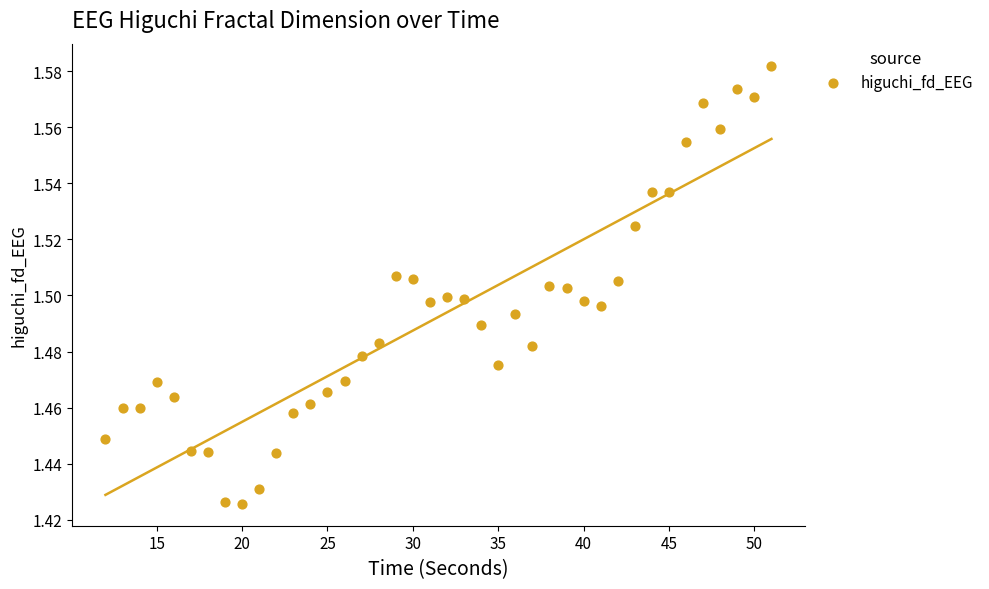

What is the range of X values (max minus min)?

39.0